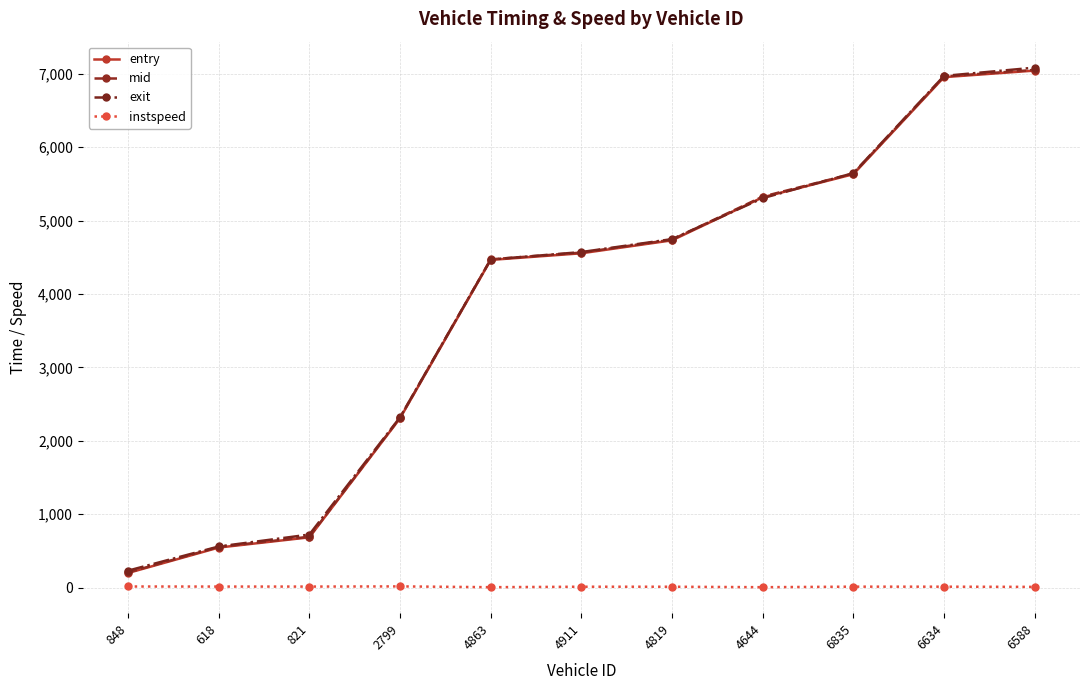

What is the label of the 2nd point from the left?

618